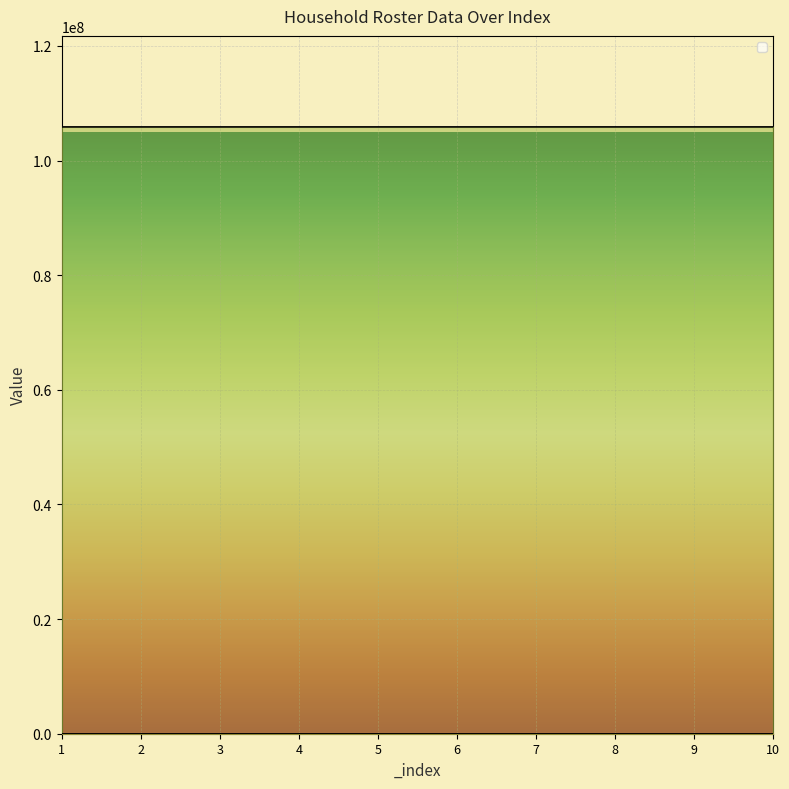

What is the minimum value shown in the chart?

1